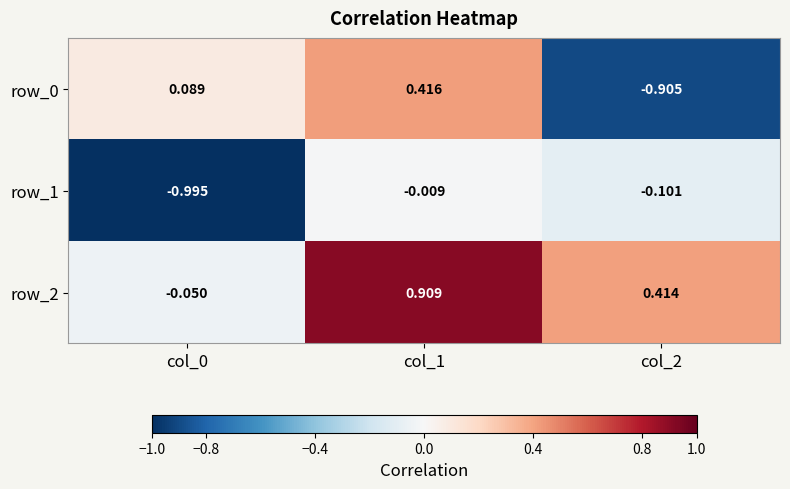

How many categories are shown in the chart?

3